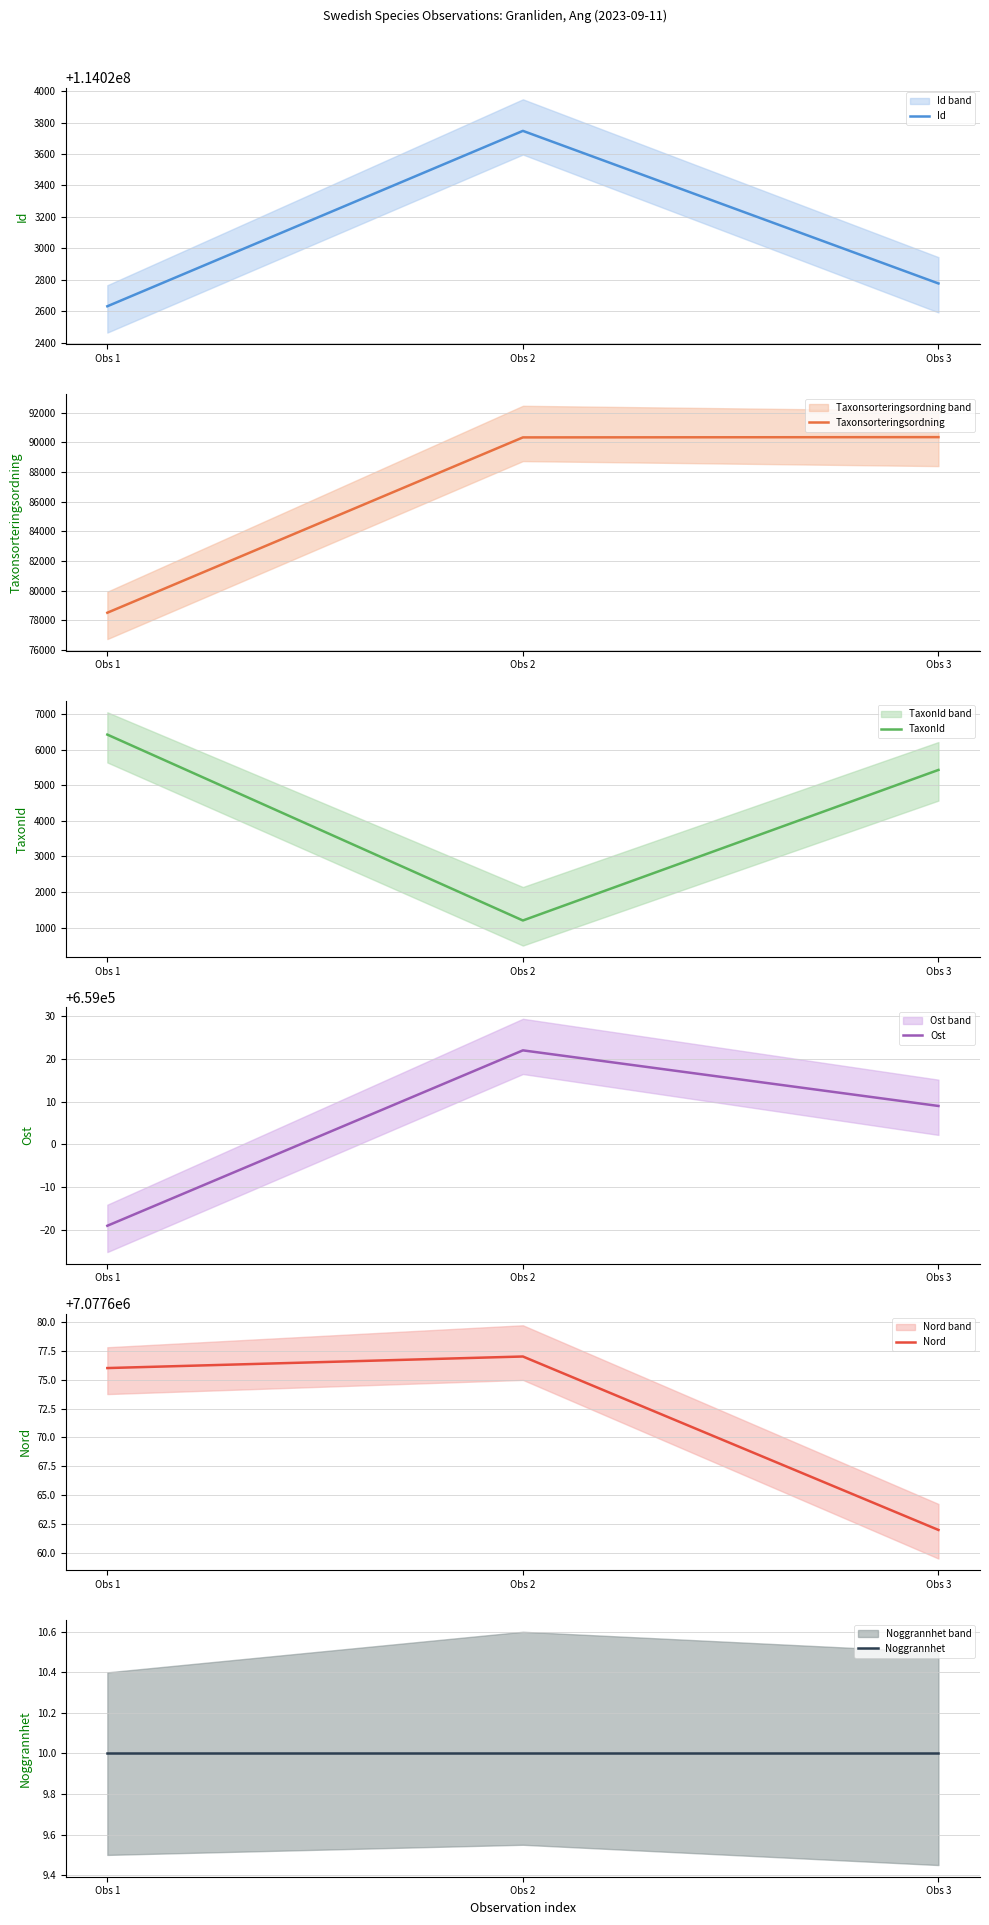

Which series has the largest total across all categories?

Id